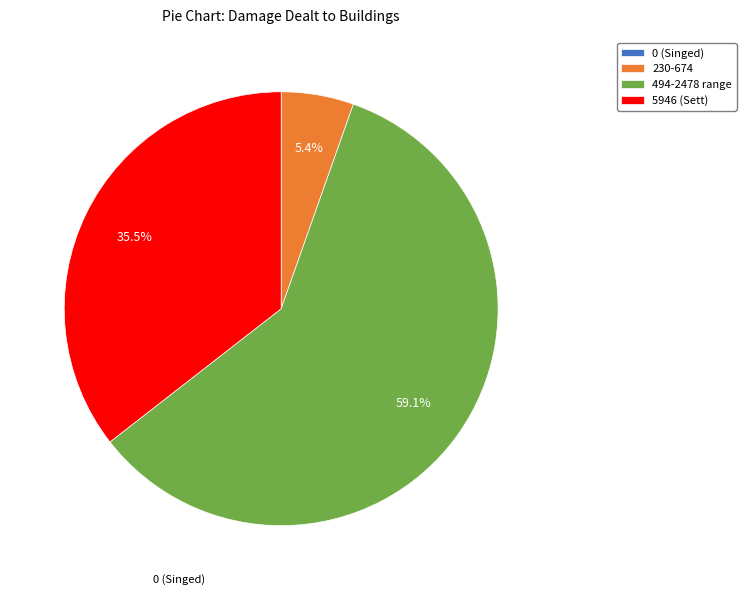

What percentage is NOT represented by 230-674?

94.6%